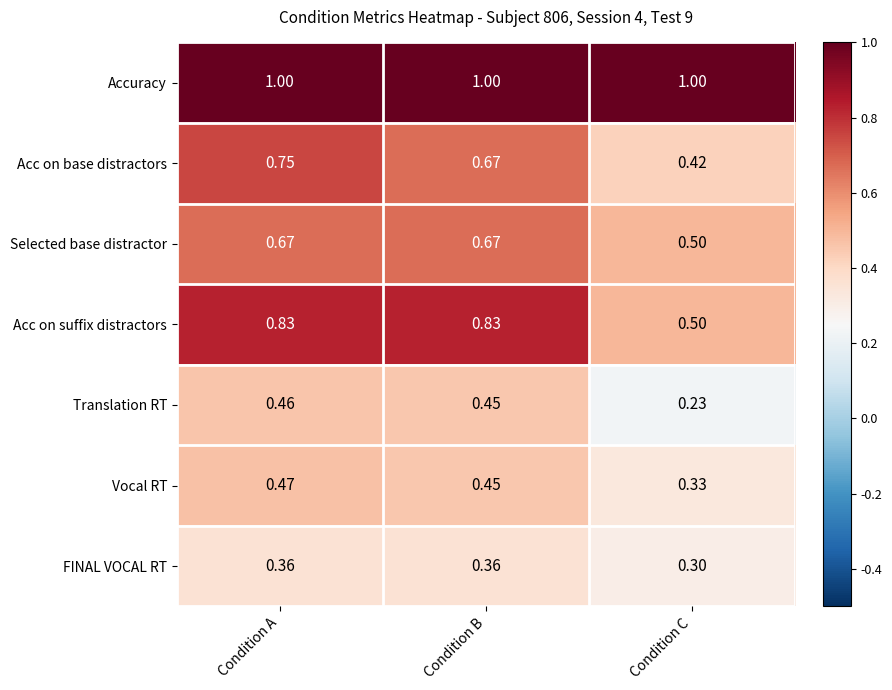

Which series changed the most between Condition B and Condition C?

Acc on suffix distractors